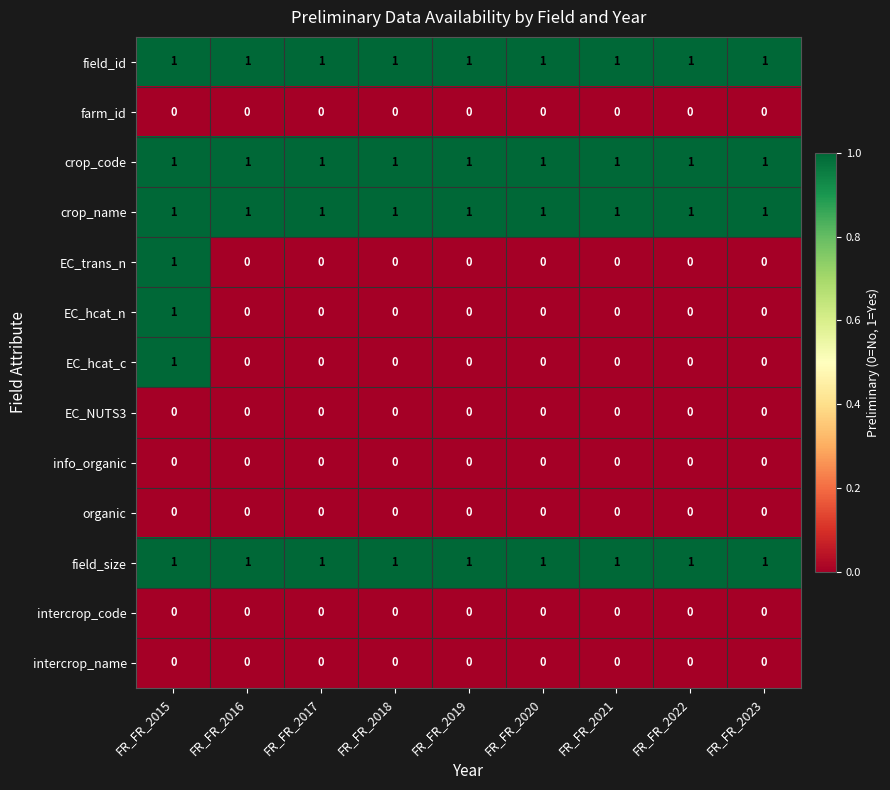

The value of info_organic at FR_FR_2022 is 0. True or false?

True